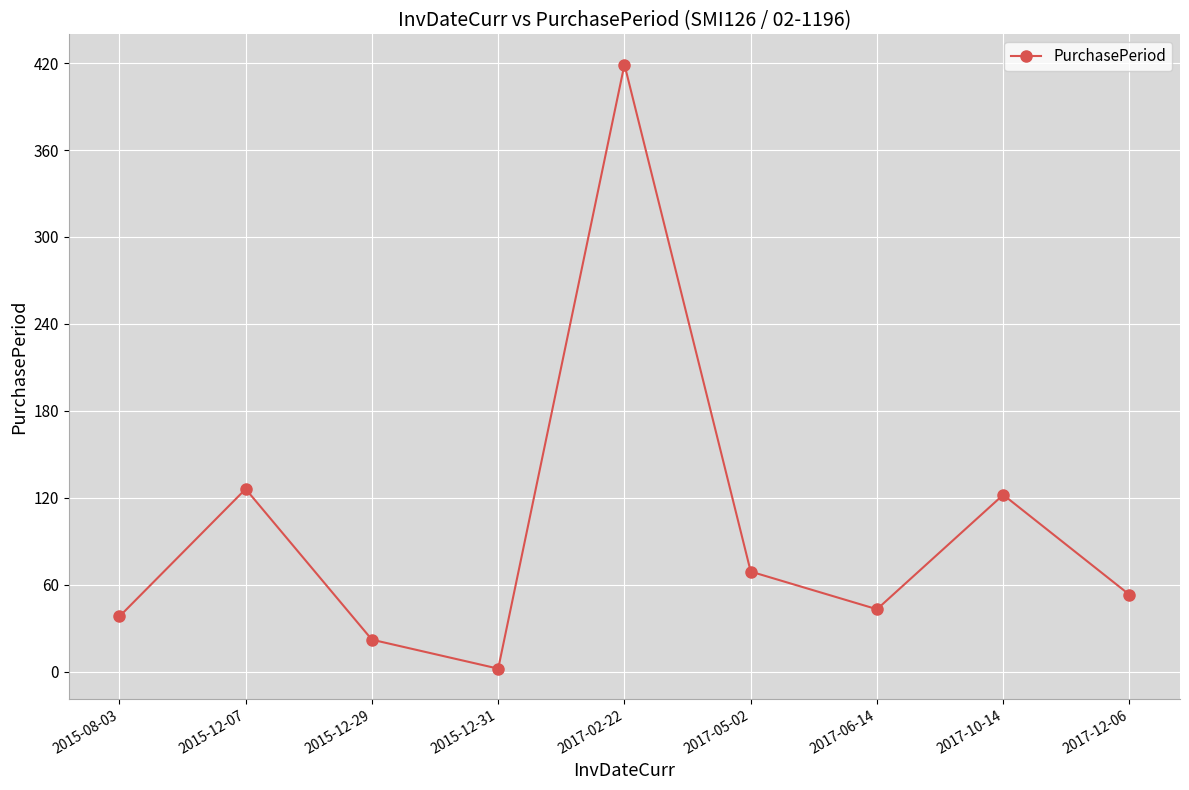

List the labels in order of value, smallest first.

2015-12-31, 2015-12-29, 2015-08-03, 2017-06-14, 2017-12-06, 2017-05-02, 2017-10-14, 2015-12-07, 2017-02-22